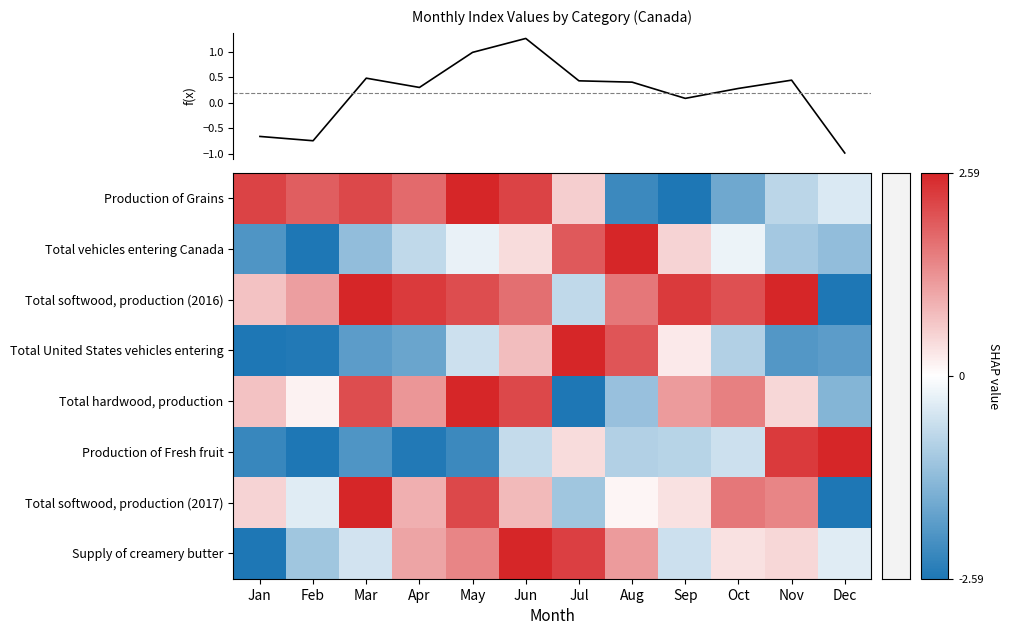

Rank the series at Nov from lowest to highest value.

Total United States vehicles entering, Total vehicles entering Canada, Production of Grains, f(x), Total hardwood, production, Supply of creamery butter, Total softwood, production (2017), Production of Fresh fruit, Total softwood, production (2016)